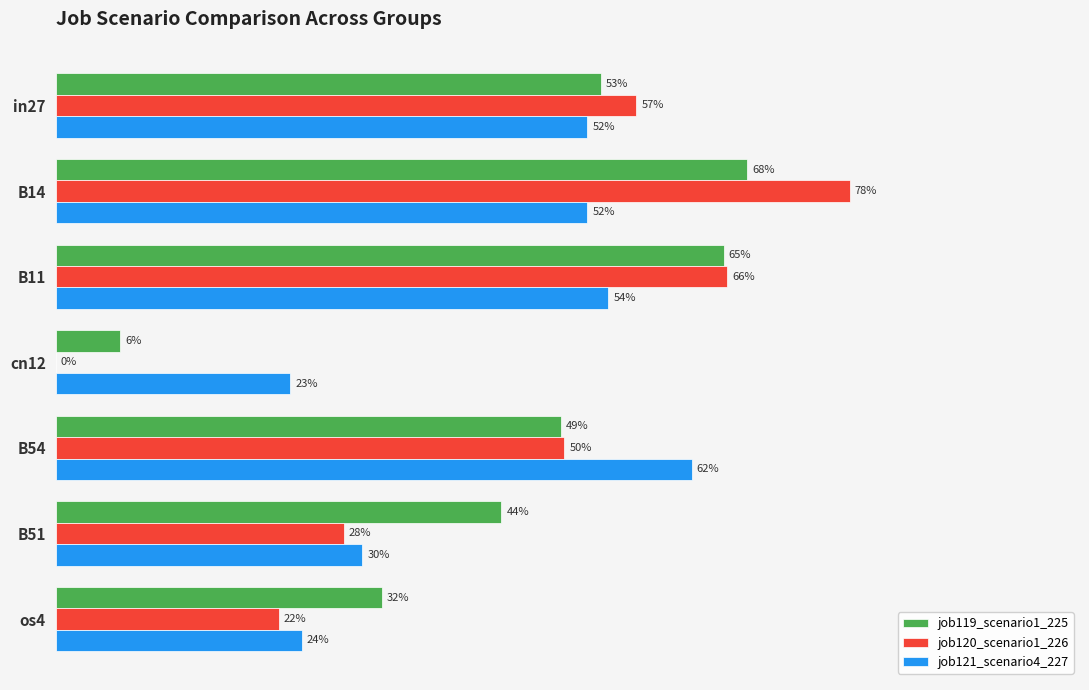

What is the difference between the second highest and minimum values in the job119_scenario1_225 series?

0.6